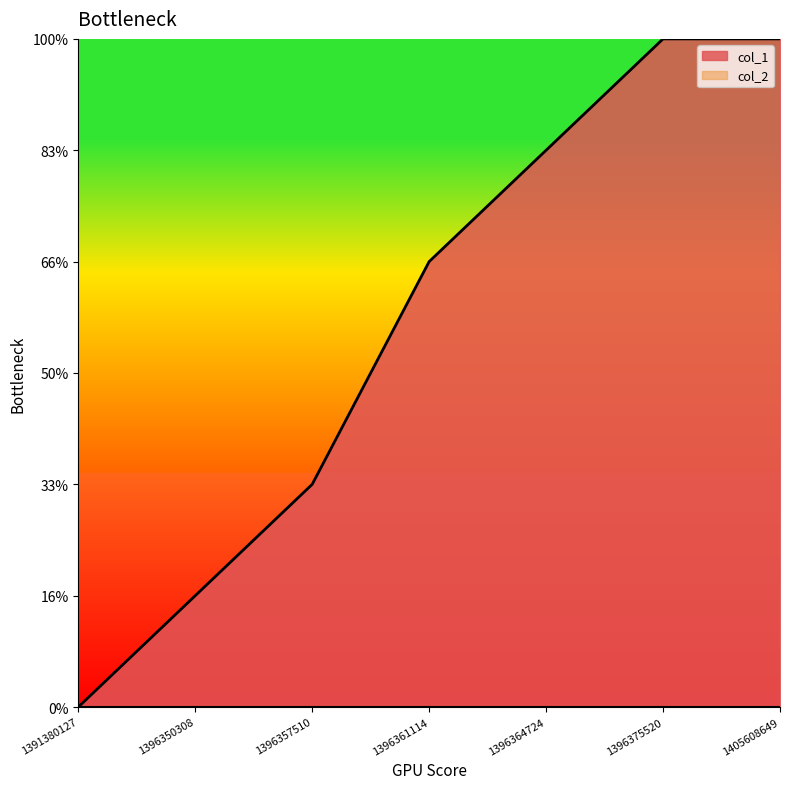

Which has a higher value, 1396357510 or 1396364724?

1396364724